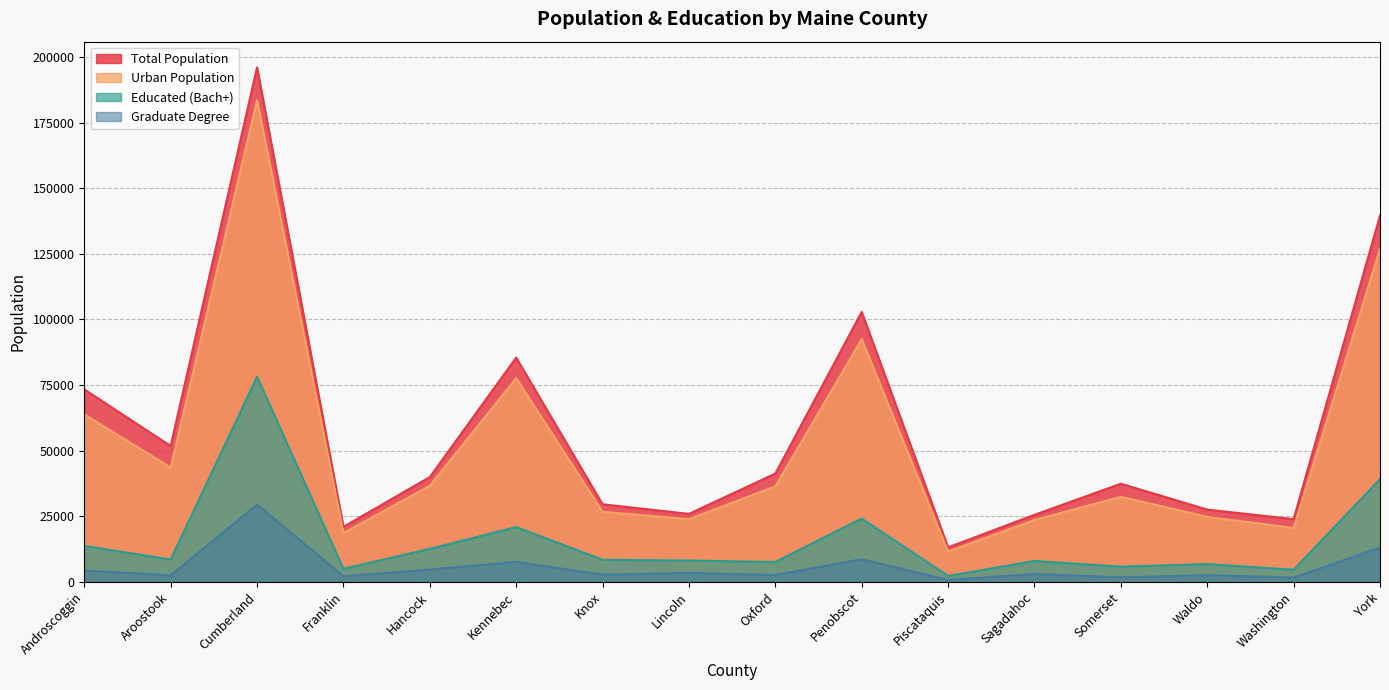

How many interior local valleys does the Urban Population series have?

5